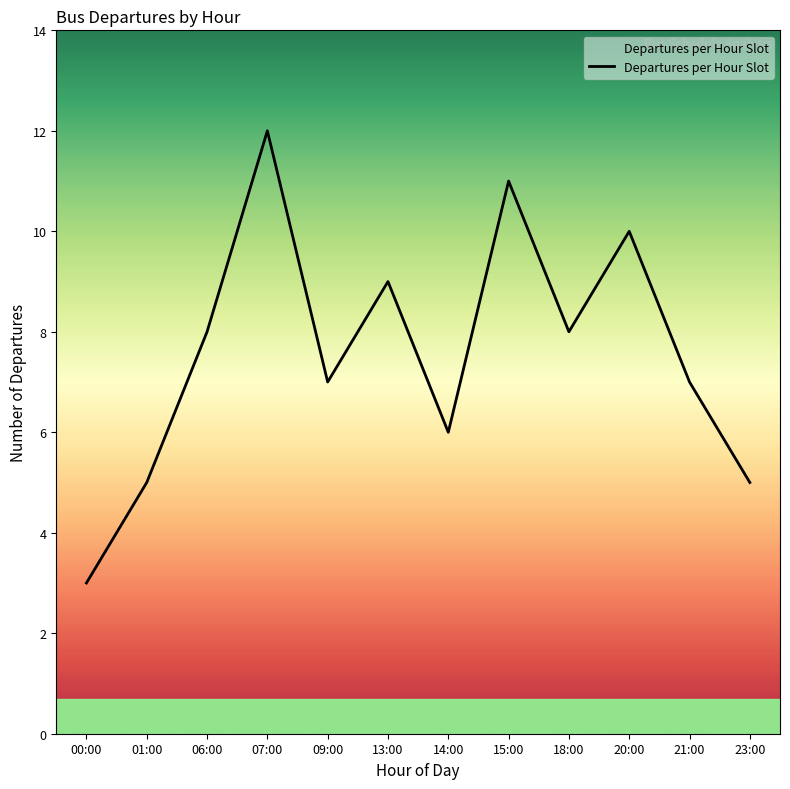

The chart shows a value of 11 at 21:00. True or false?

False